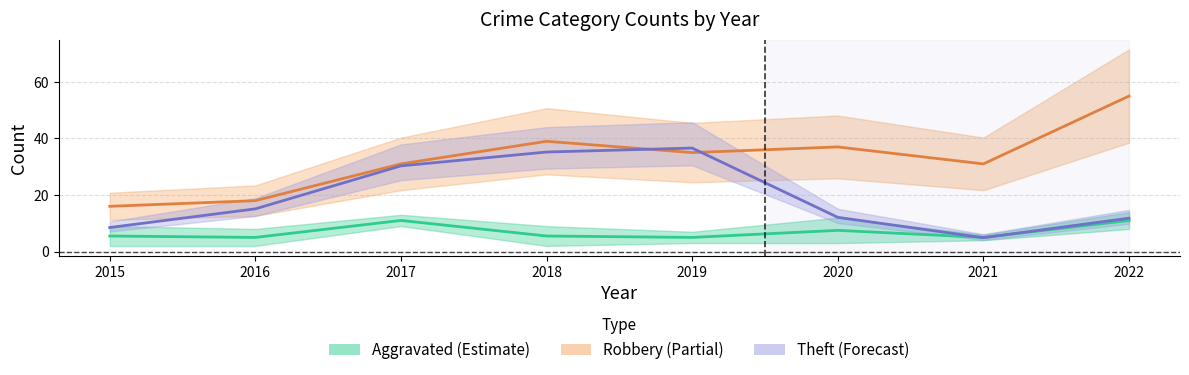

Is this an area chart (filled region under the line)?

No